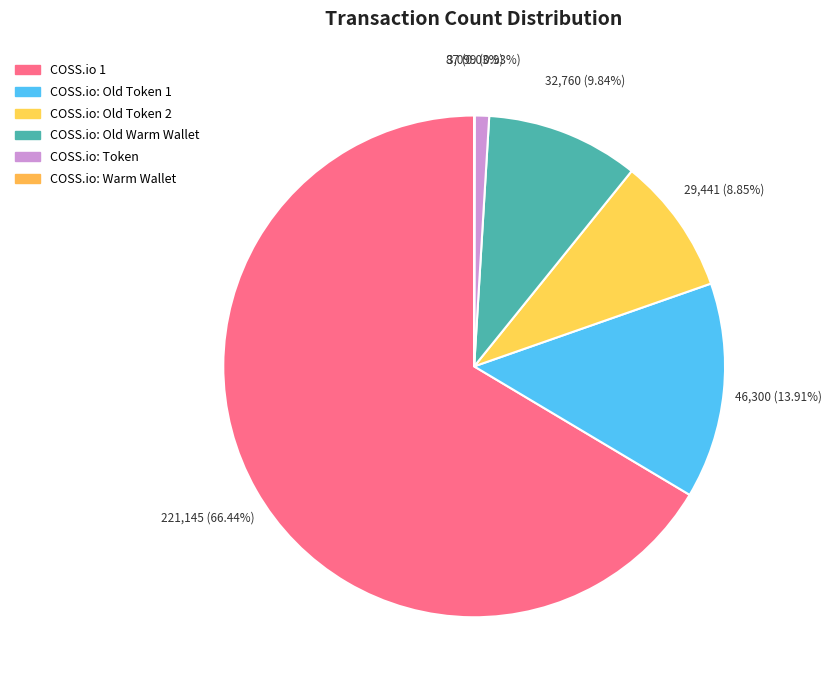

What is the largest slice in the pie chart?

COSS.io 1